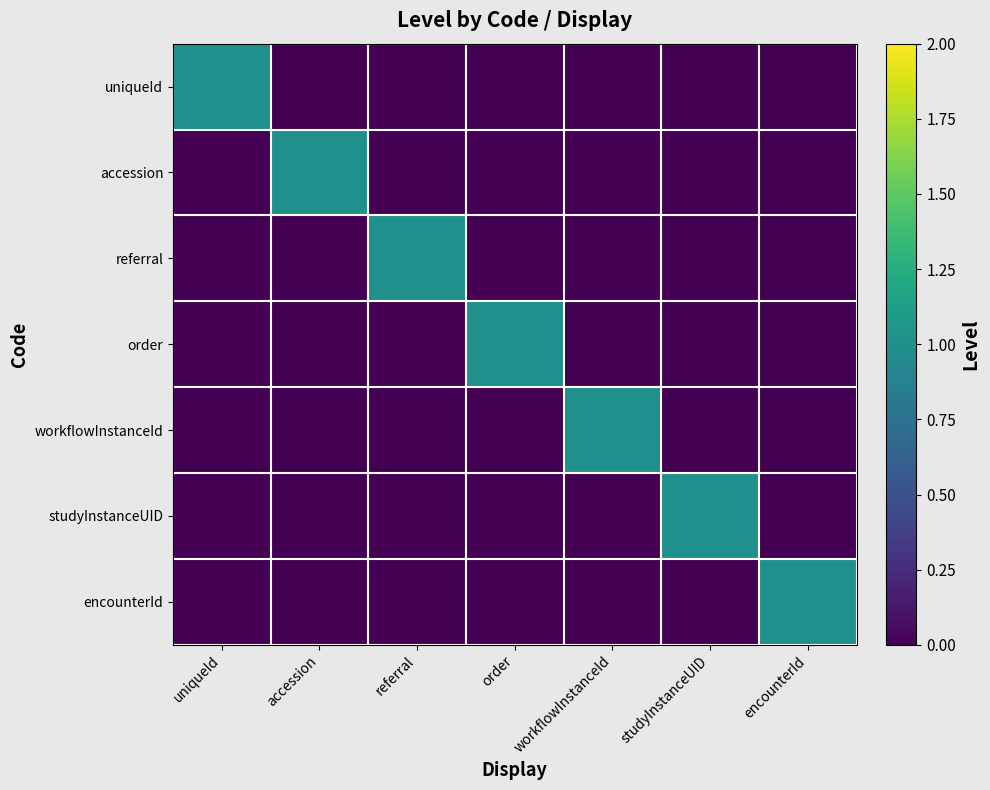

Reading left to right, list all the values displayed in this chart.

uniqueId: uniqueId=1	accession=0	referral=0	order=0	workflowInstanceId=0	studyInstanceUID=0	encounterId=0
accession: uniqueId=0	accession=1	referral=0	order=0	workflowInstanceId=0	studyInstanceUID=0	encounterId=0
referral: uniqueId=0	accession=0	referral=1	order=0	workflowInstanceId=0	studyInstanceUID=0	encounterId=0
order: uniqueId=0	accession=0	referral=0	order=1	workflowInstanceId=0	studyInstanceUID=0	encounterId=0
workflowInstanceId: uniqueId=0	accession=0	referral=0	order=0	workflowInstanceId=1	studyInstanceUID=0	encounterId=0
studyInstanceUID: uniqueId=0	accession=0	referral=0	order=0	workflowInstanceId=0	studyInstanceUID=1	encounterId=0
encounterId: uniqueId=0	accession=0	referral=0	order=0	workflowInstanceId=0	studyInstanceUID=0	encounterId=1